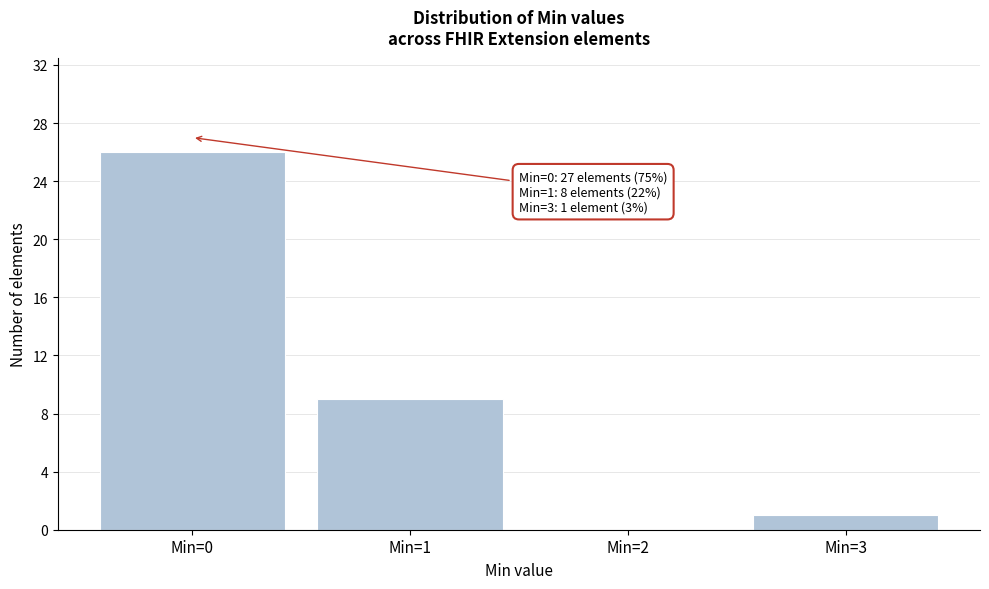

Reading right to left, list all the values displayed in this chart.

Min=3=1	Min=2=0	Min=1=9	Min=0=26